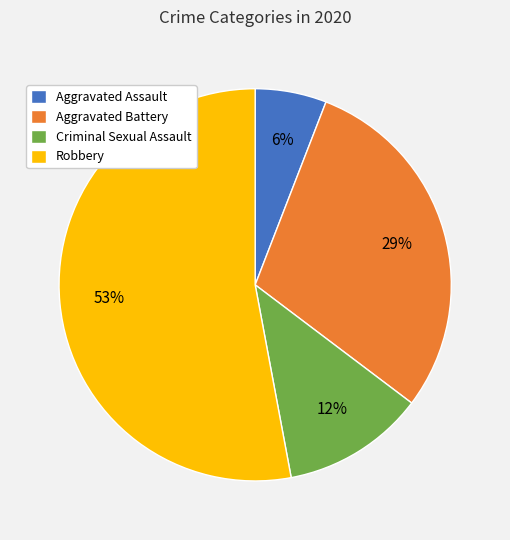

What is the majority slice?

Robbery